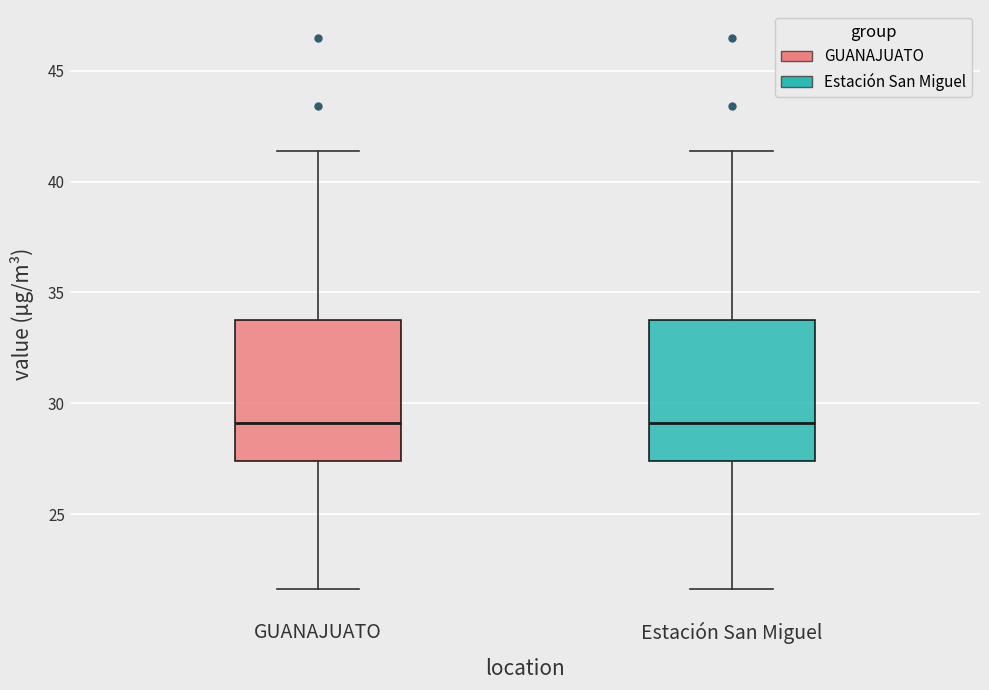

Reading left to right, read every box against the y-axis: the position of its median line, the range the box covers, and the ends of its whiskers. The values are not printed on the chart, so give them approximately, as read against the axis.

GUANAJUATO: median 29.0, box 27.5 to 34.0, whiskers 21.5 to 41.5
Estación San Miguel: median 29.0, box 27.5 to 34.0, whiskers 21.5 to 41.5